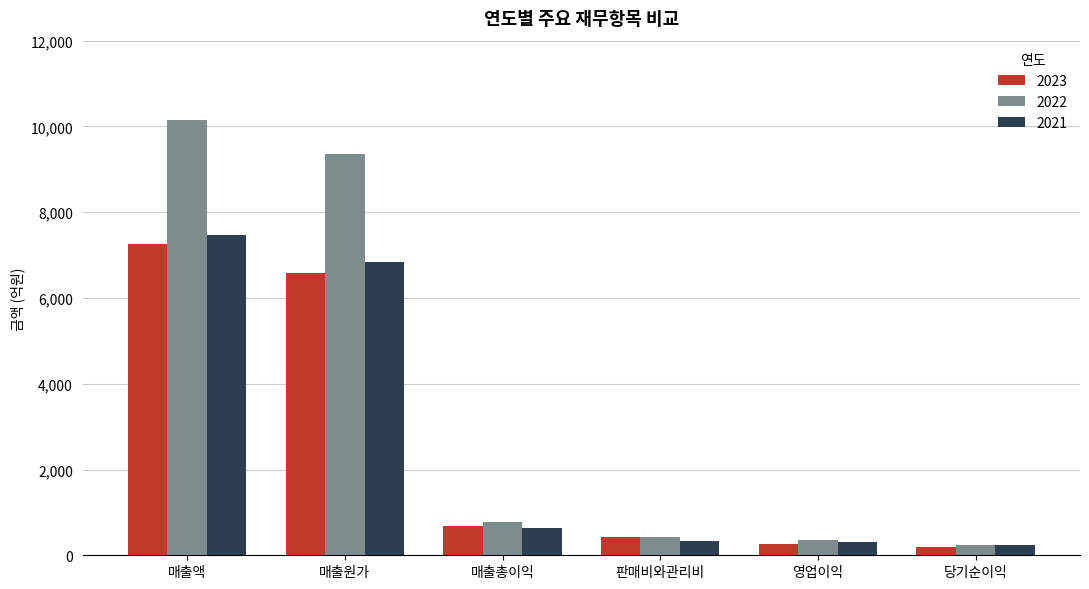

Which series has the largest total across all categories?

2022